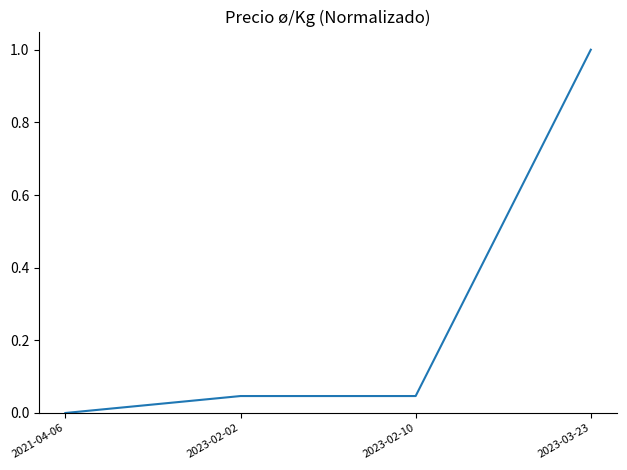

What is the average value?

0.3